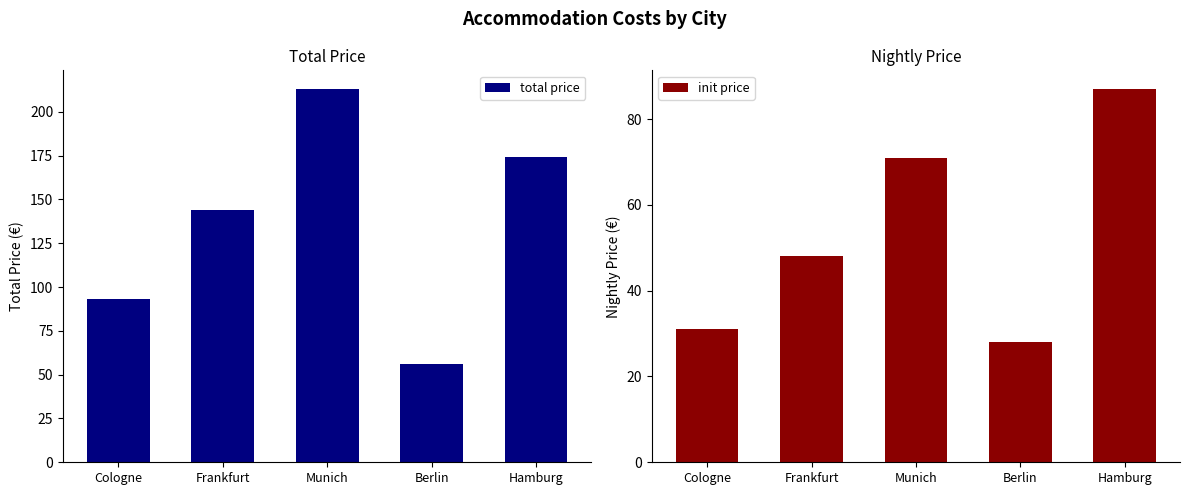

Which series changed the most between Berlin and Hamburg?

total price